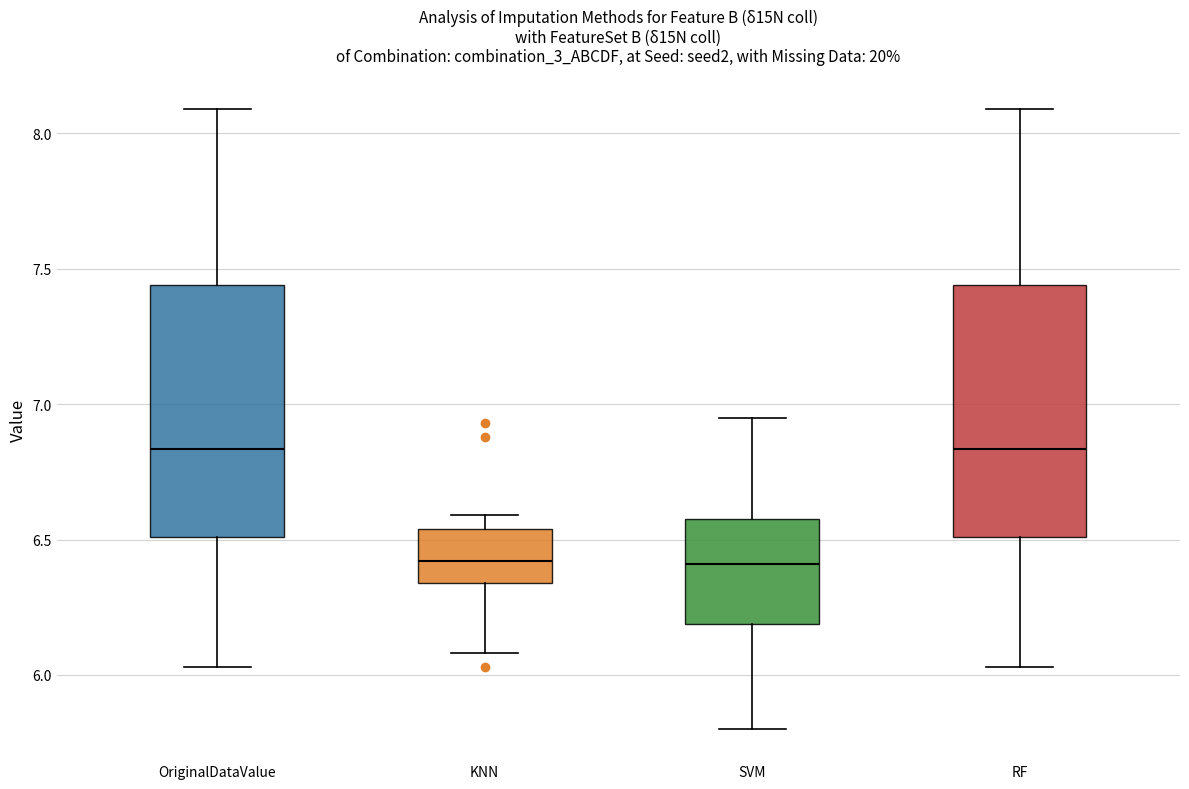

Reading left to right, transcribe this box plot: for each box, give where its median line is, the range the box spans, and where its two whiskers end, as read against the y-axis. The values are not printed on the chart, so give them approximately, as read against the axis.

OriginalDataValue: median 6.85, box 6.50 to 7.45, whiskers 6.05 to 8.10
KNN: median 6.40, box 6.35 to 6.55, whiskers 6.10 to 6.60
SVM: median 6.40, box 6.20 to 6.60, whiskers 5.80 to 6.95
RF: median 6.85, box 6.50 to 7.45, whiskers 6.05 to 8.10